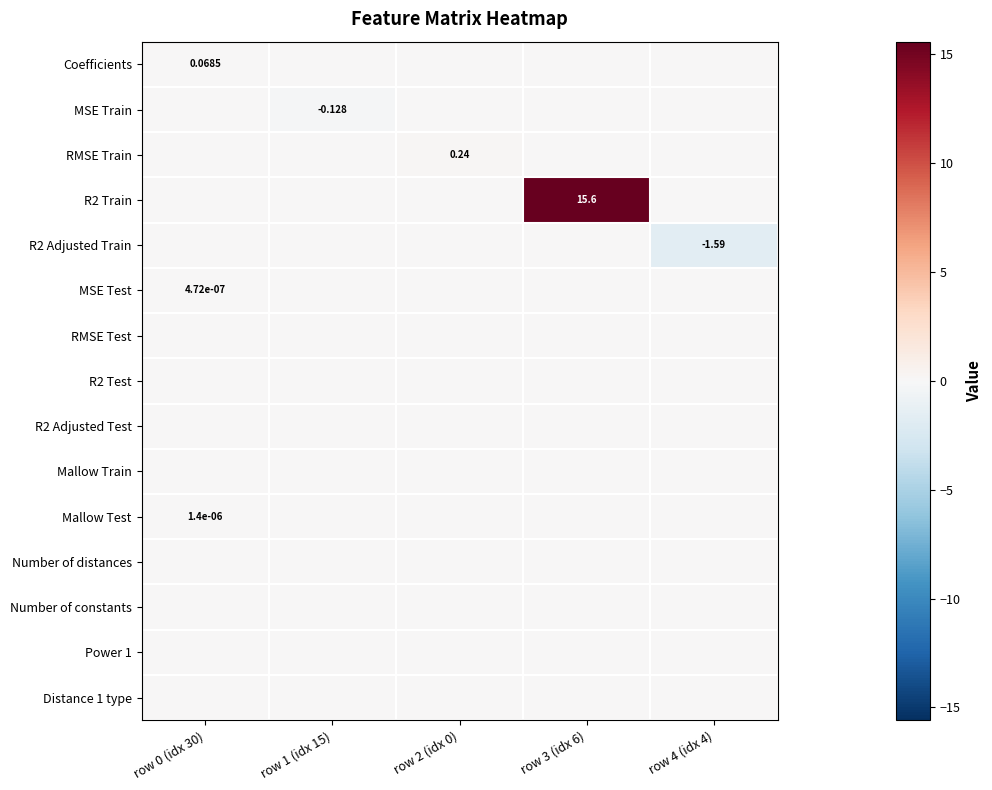

At which label does Distance 1 type reach its minimum?

row 0 (idx 30)